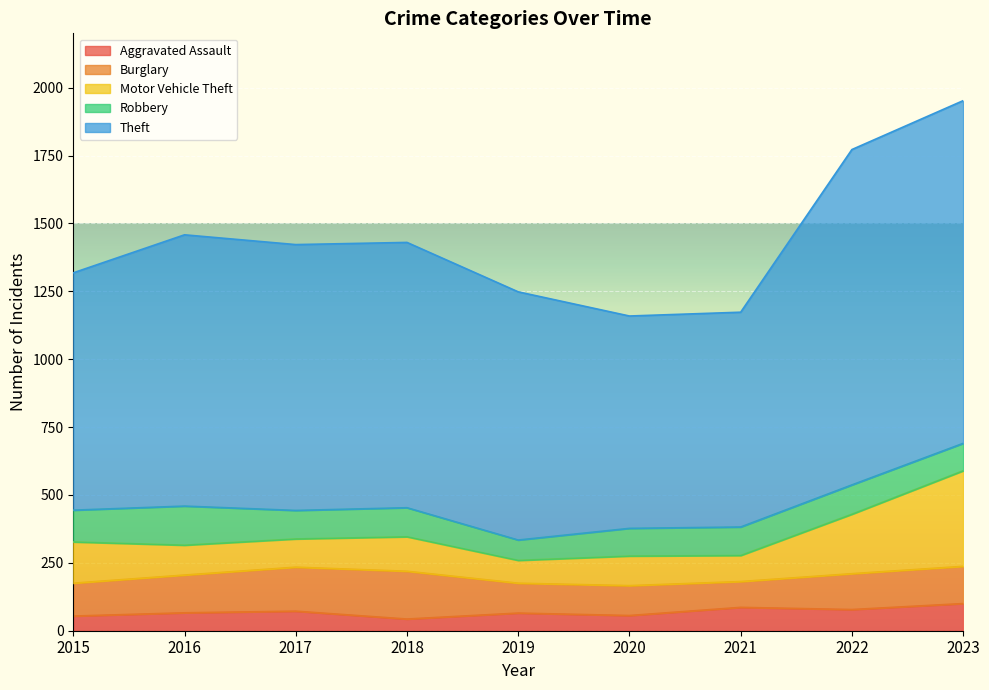

What is the spread (max minus min) of values at 2017?

907